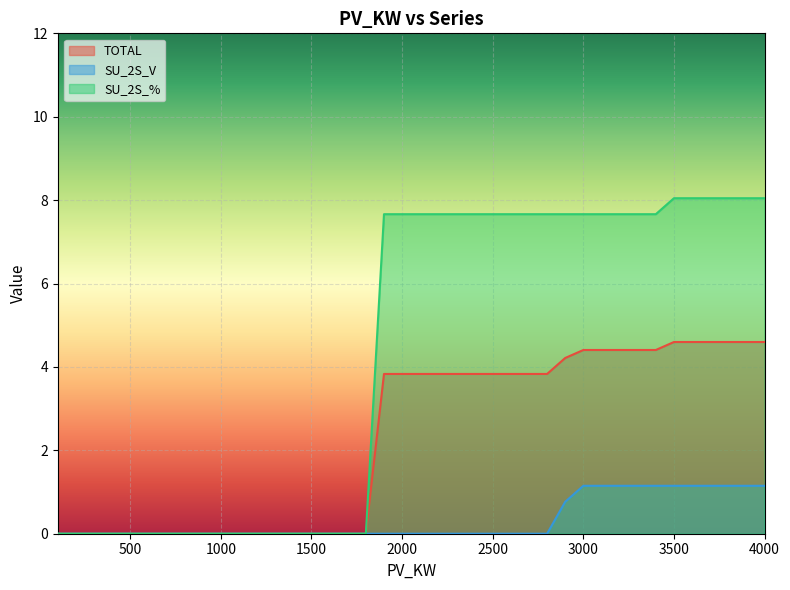

How many lines are shown in the chart?

3